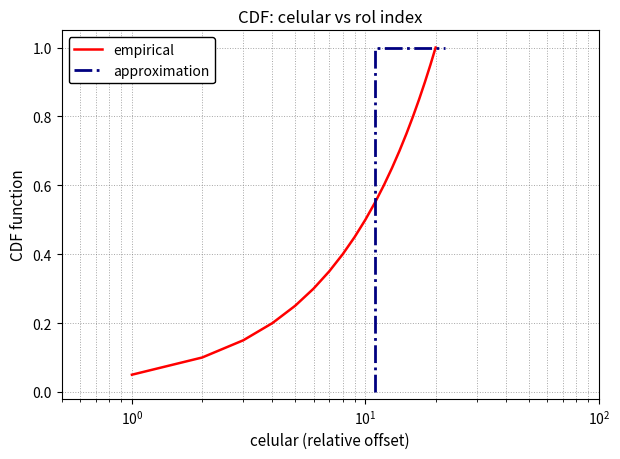

What is the difference between the second highest and second lowest values?

0.8